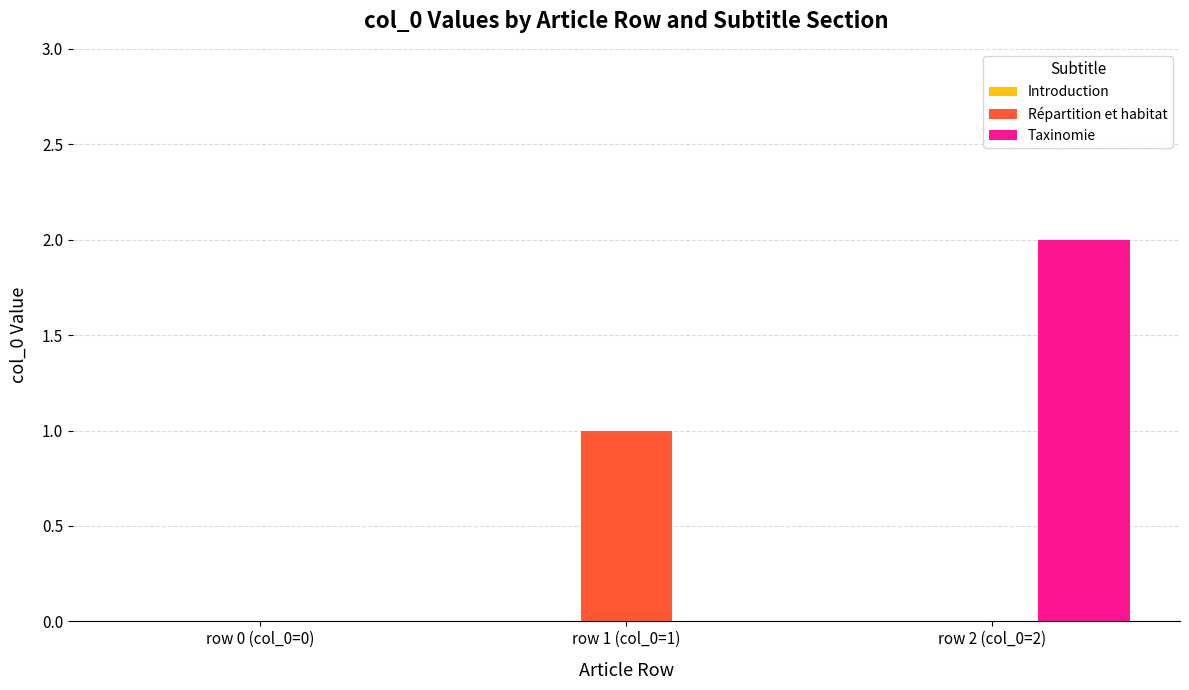

Between row 0 (col_0=0) and row 2 (col_0=2), which series saw the biggest shift?

Taxinomie